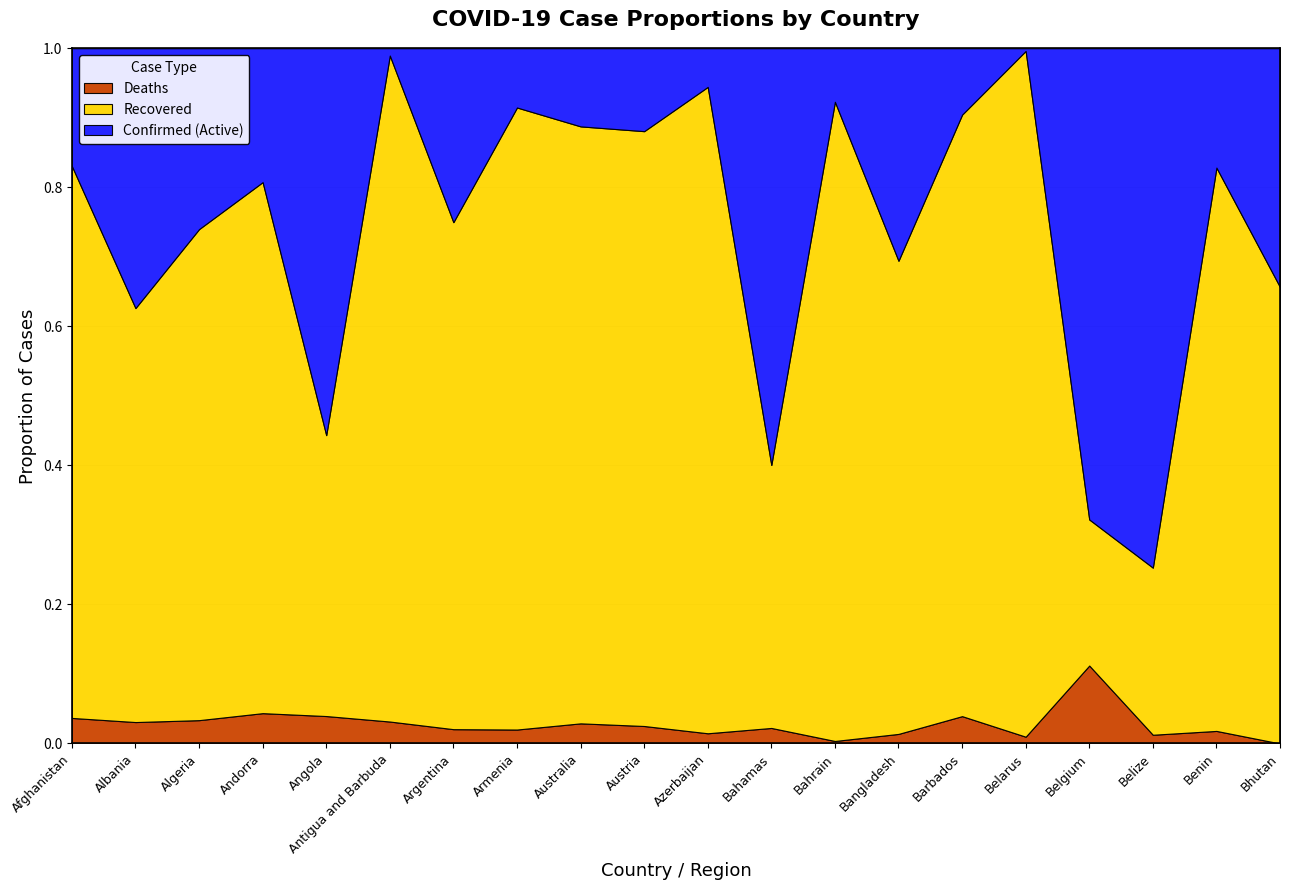

The Deaths series shows 0.1 at Afghanistan. True or false?

False